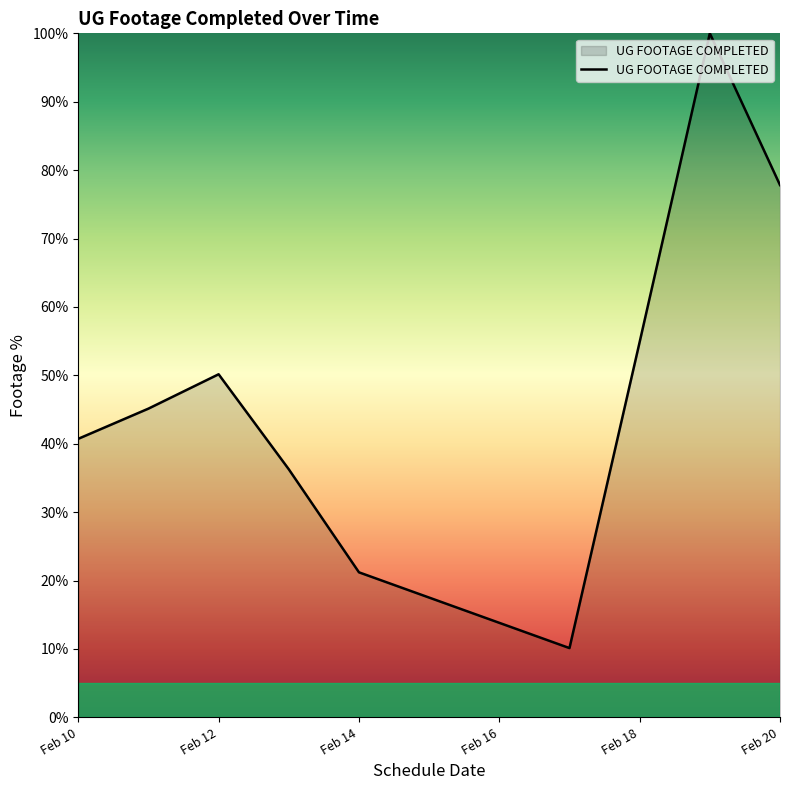

What is the difference between the maximum and minimum values?

89.9